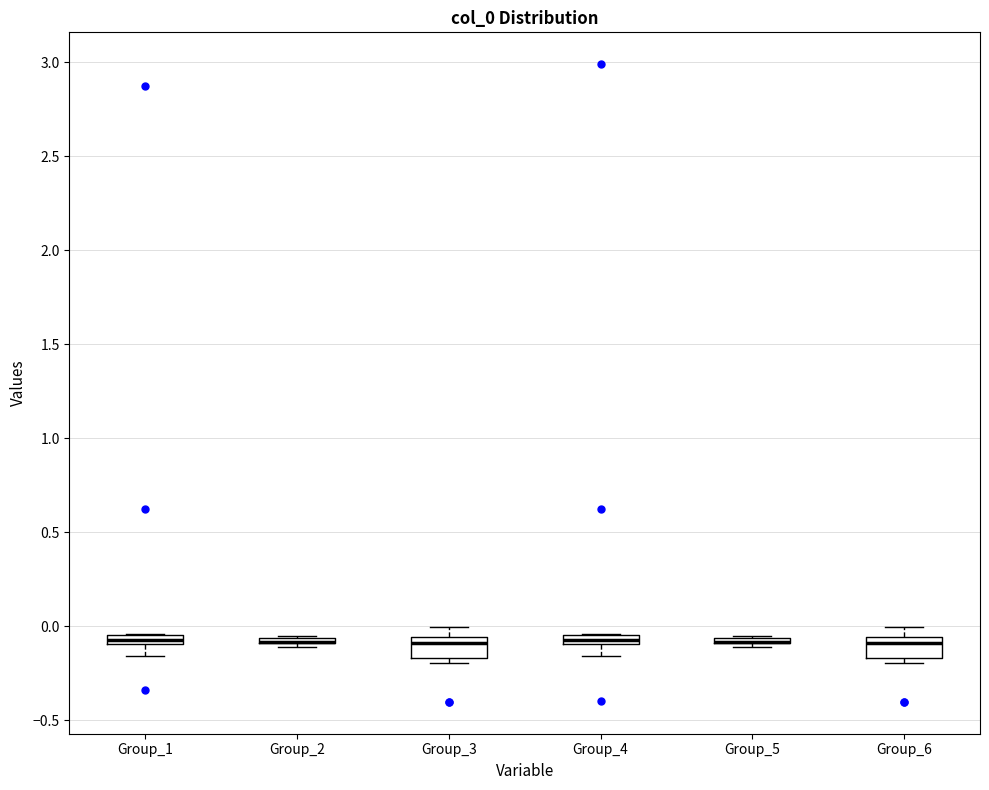

Where is the lower edge of the box for Group_6 on the y-axis? The values are not printed on the chart, so give them approximately, as read against the axis.

-0.15